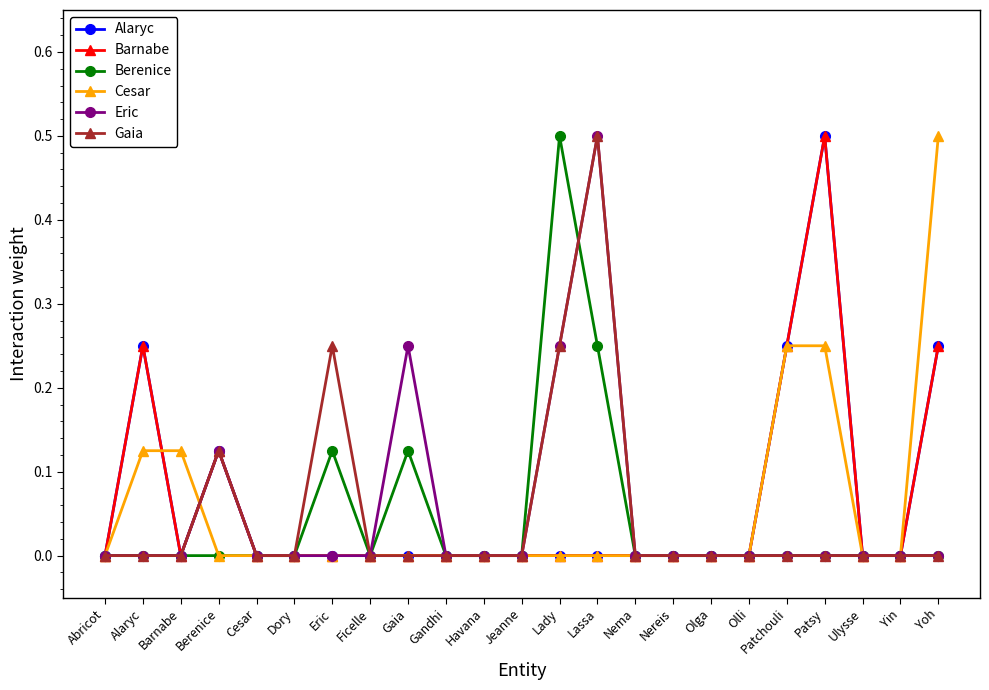

What is the difference between the highest and lowest values at Patsy?

0.5